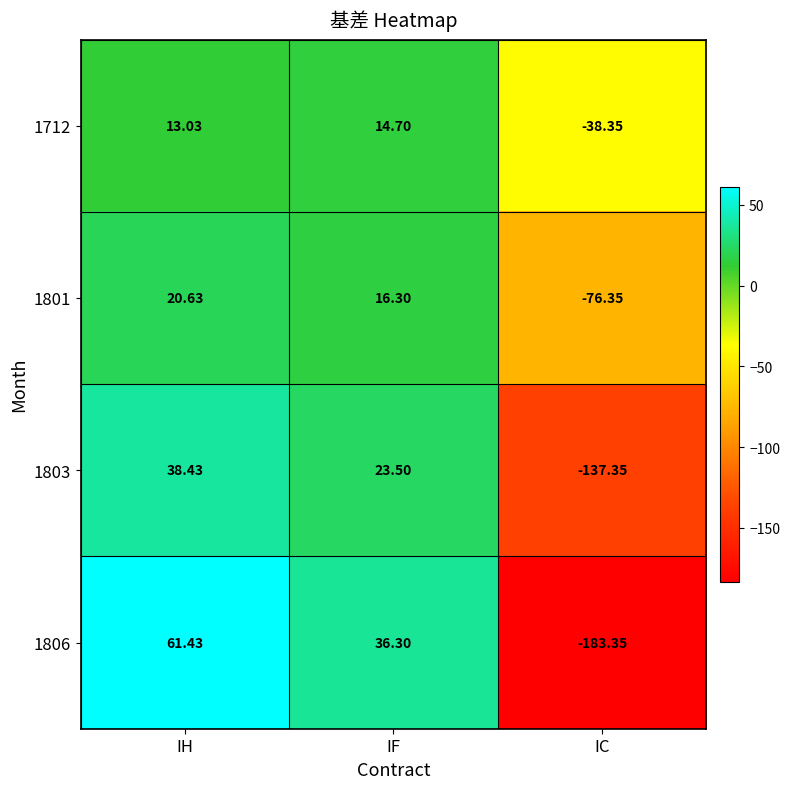

How many distinct data groups are displayed?

4